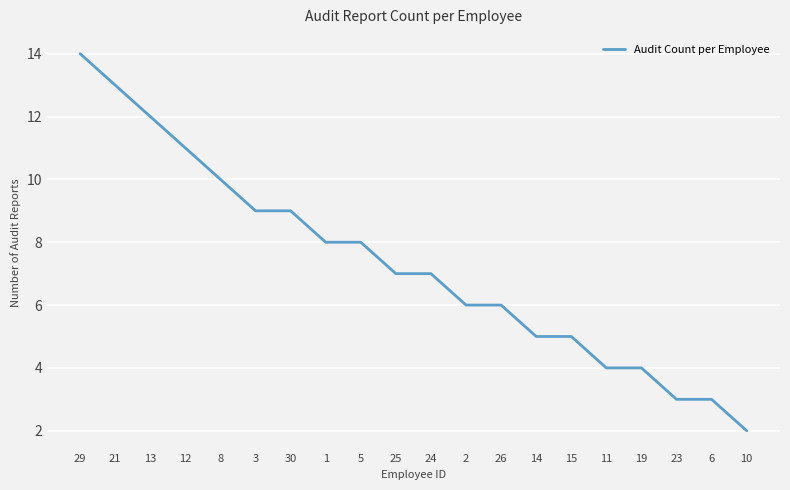

True or false: the data shows 5 at 14.

True